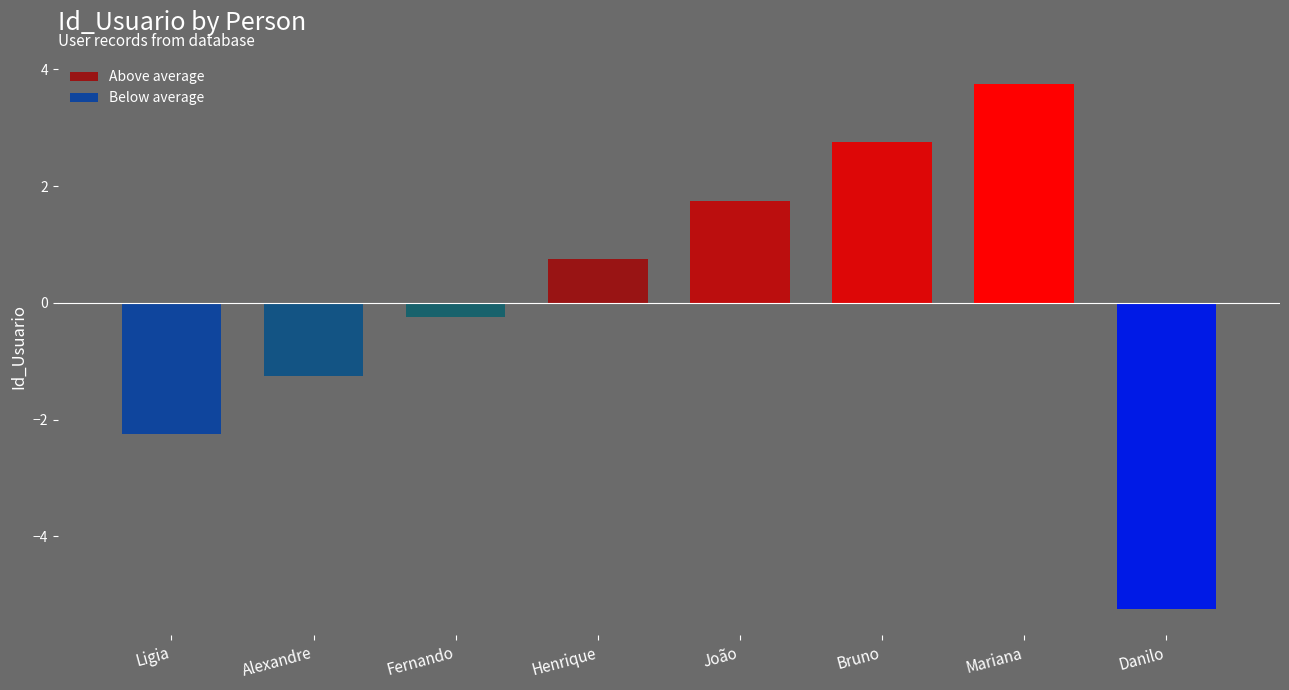

The Below average series shows -1.2 at Alexandre. True or false?

True